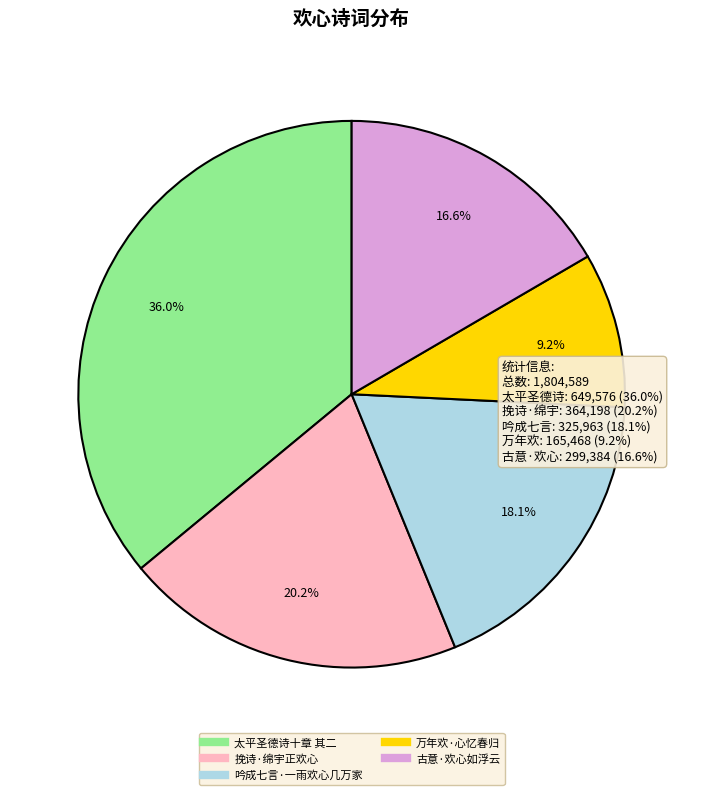

Count the number of slices in the pie.

5